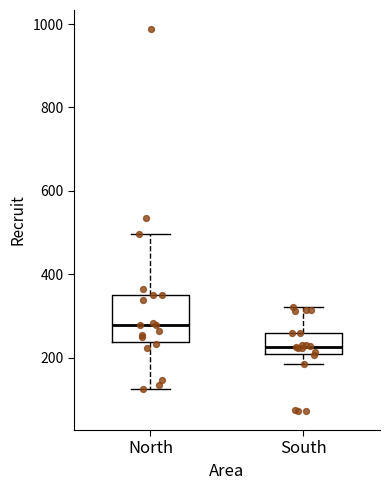

Where is the upper edge of the box for South on the y-axis? The values are not printed on the chart, so give them approximately, as read against the axis.

260